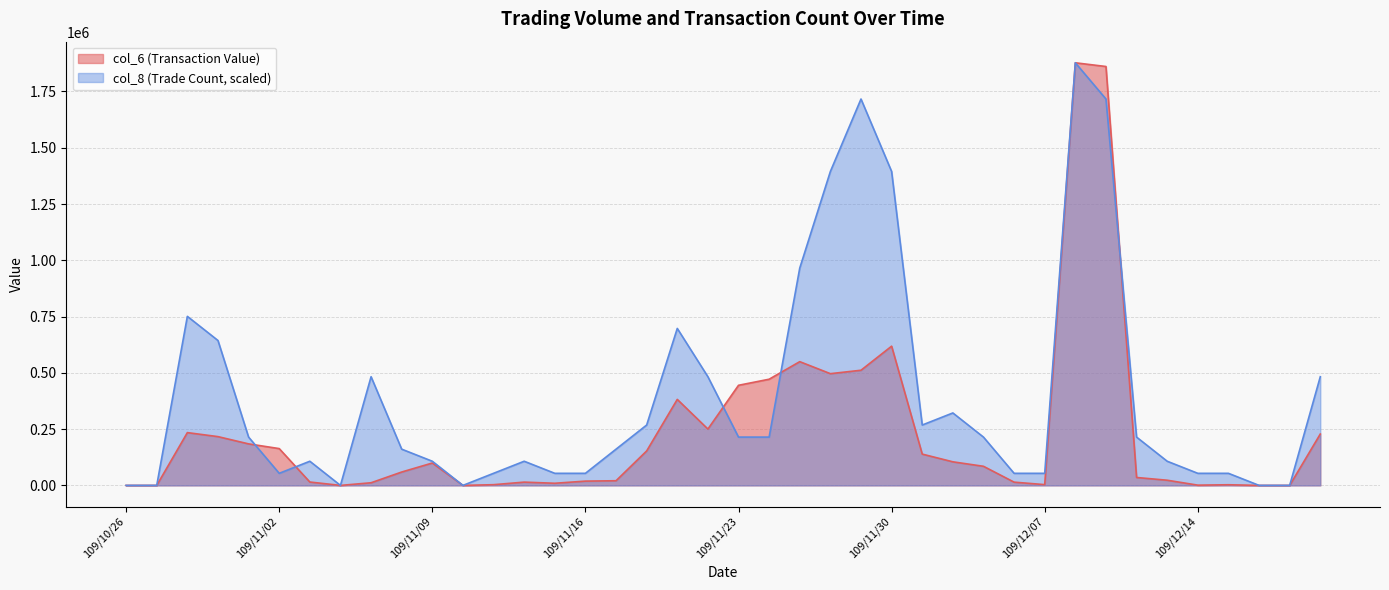

Is the value of col_8 at 109/11/13 greater than the value of col_6 at 109/10/29?

No